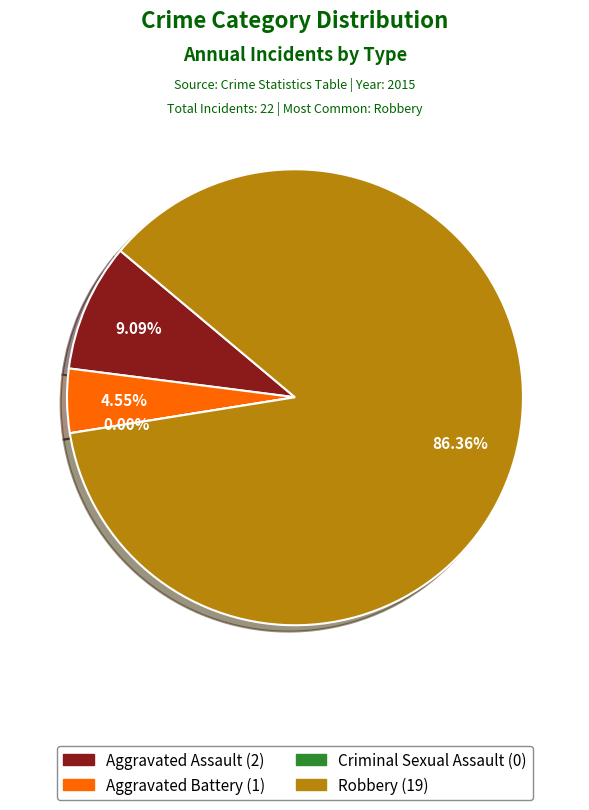

What is the change in value from Aggravated Assault to Aggravated Battery?

-1